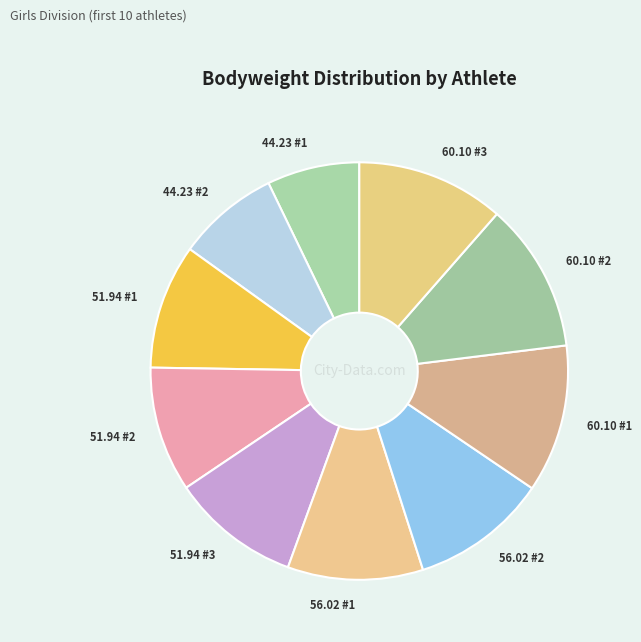

What is the ratio of the value at 51.94 #1 to the value at 60.10 #1?

0.8